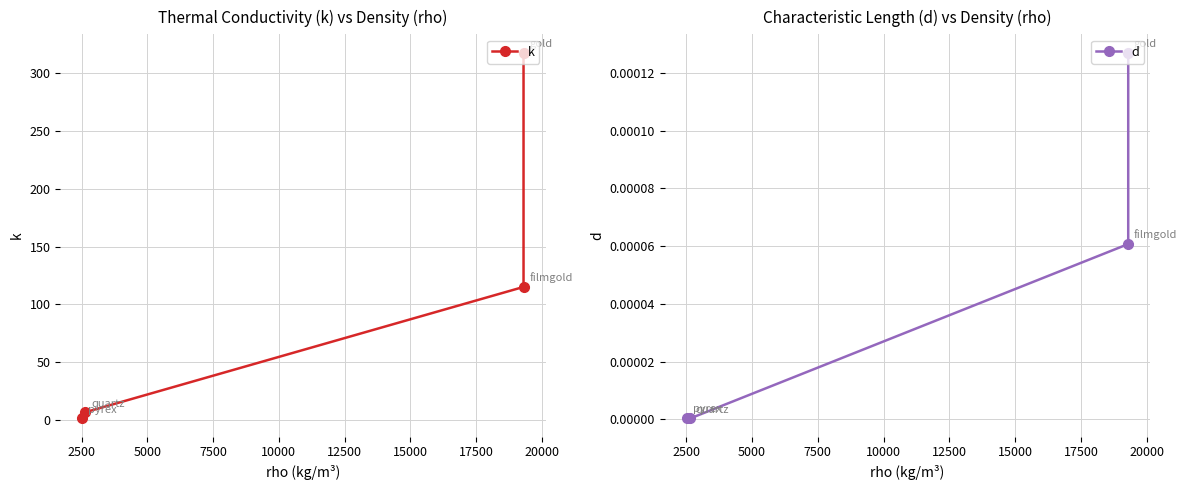

The k series shows 1.5 at 0. True or false?

False